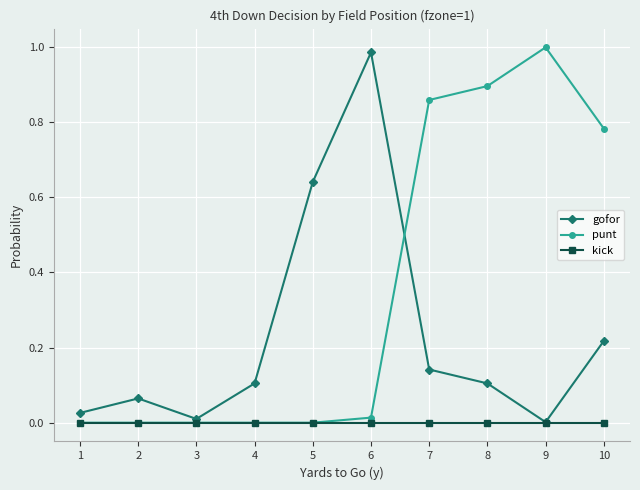

The value of gofor at 5 is 0.3. True or false?

False